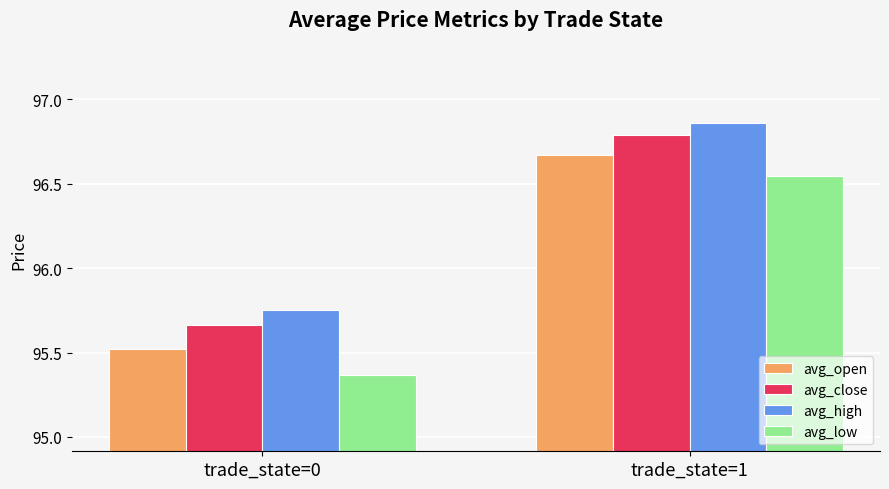

How many avg_low values are between 95 and 96?

1